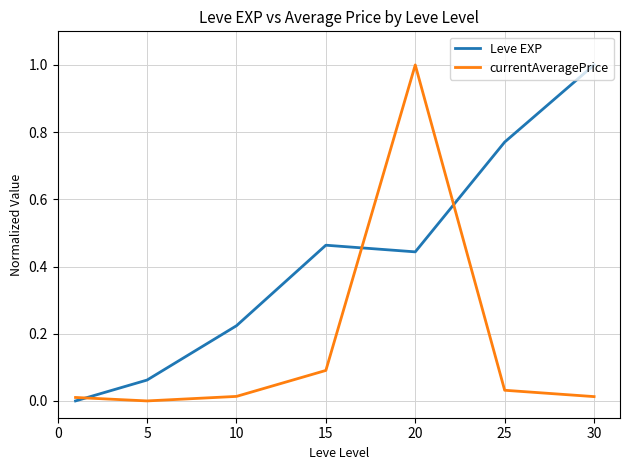

How many lines are shown in the chart?

2